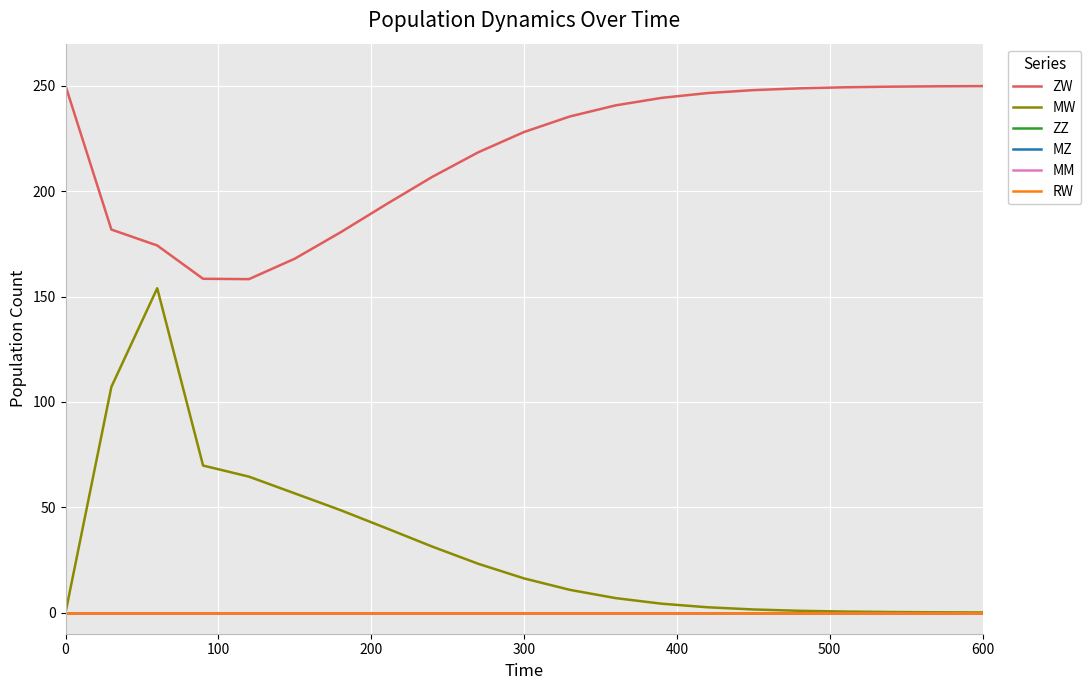

What is the value of the MW point at the 14th from the left?

4.2